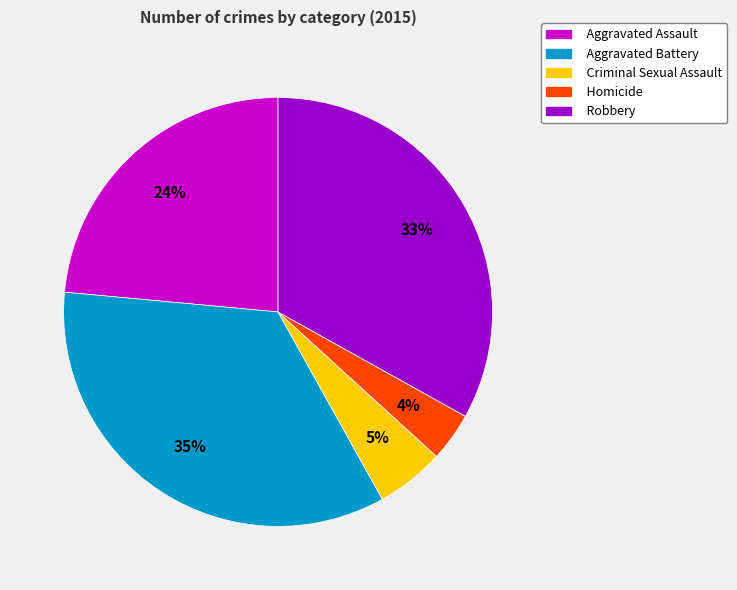

How many slices are in this pie chart?

5